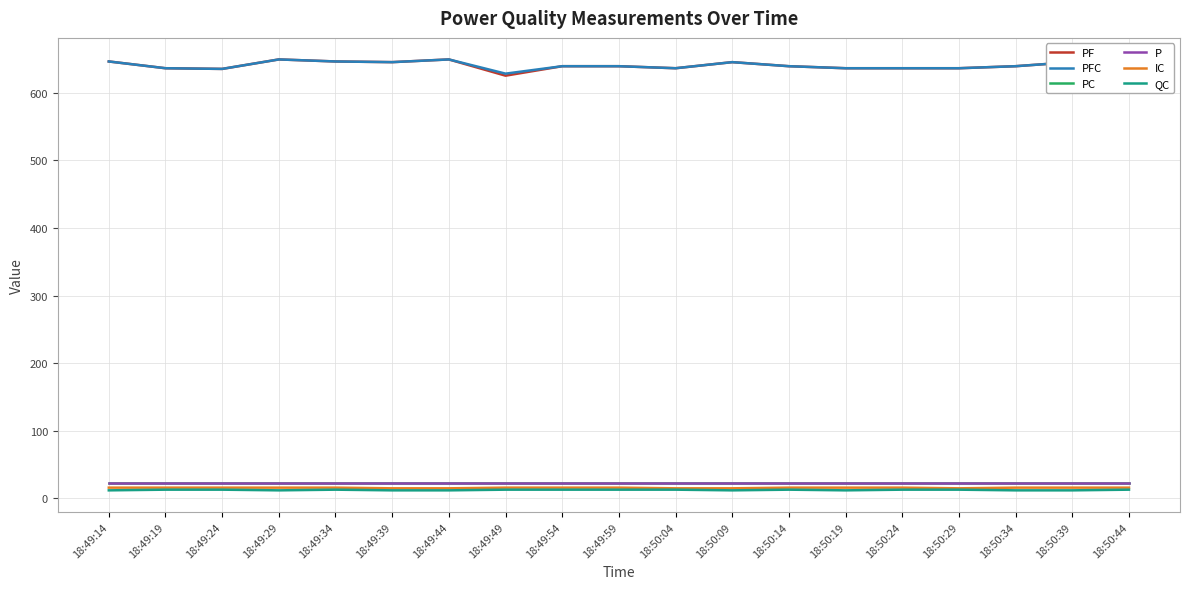

What is the sum of all PFC values?

12166